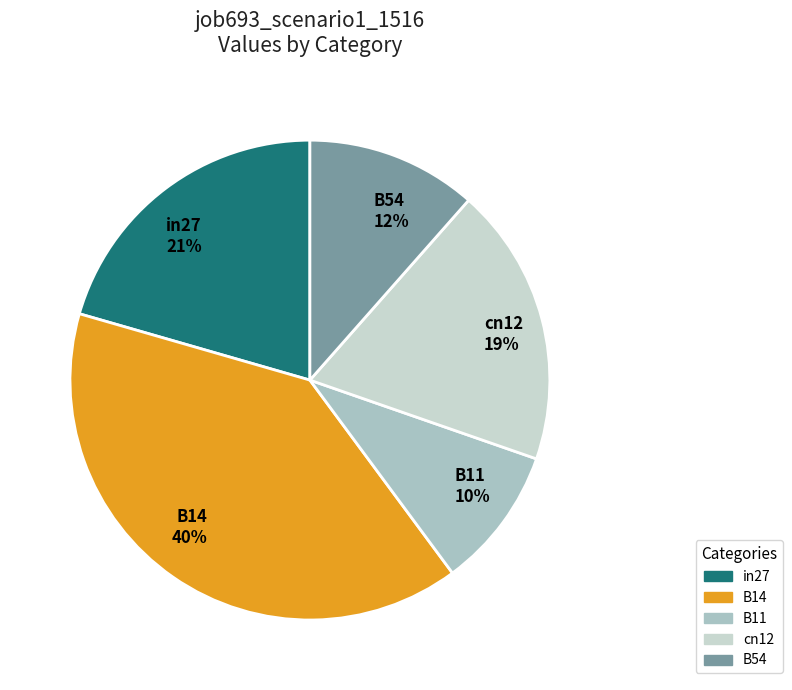

To the nearest percent, what is the average slice percentage?

20%